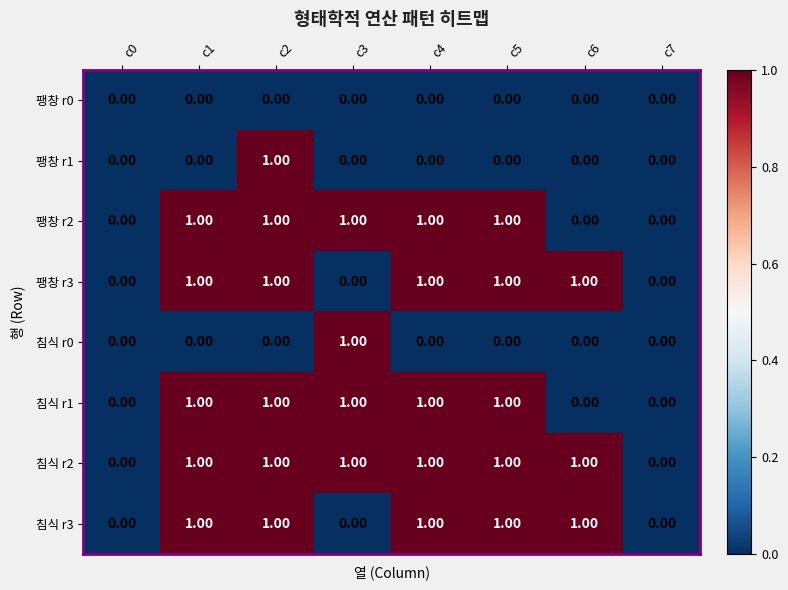

Is the value of 침식 r2 at c5 greater than the value of 침식 r3 at c0?

Yes